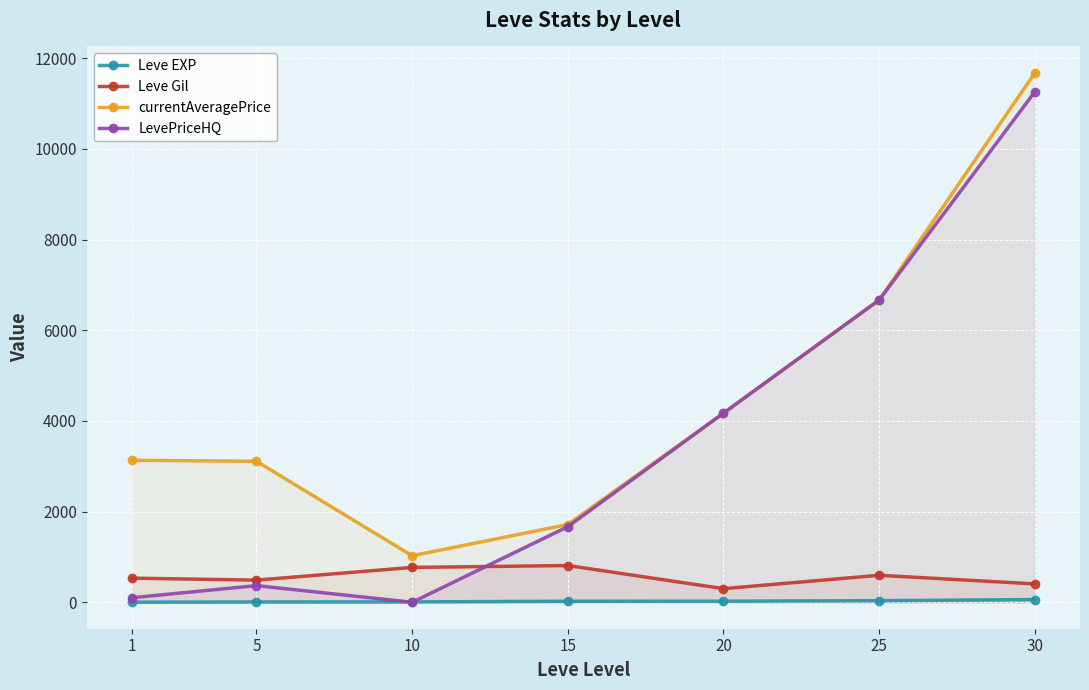

What is the average value of the LevePriceHQ series?

3461.5